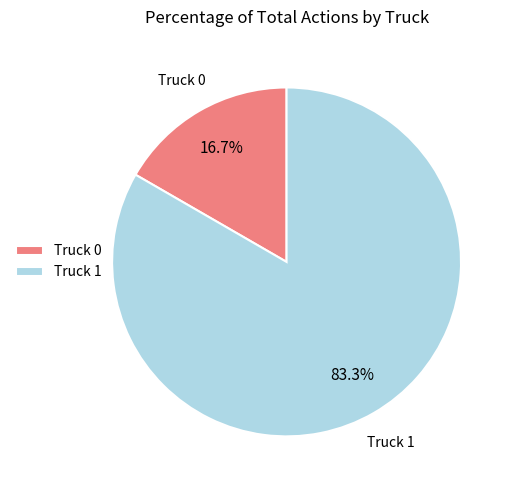

Count the number of slices in the pie.

2